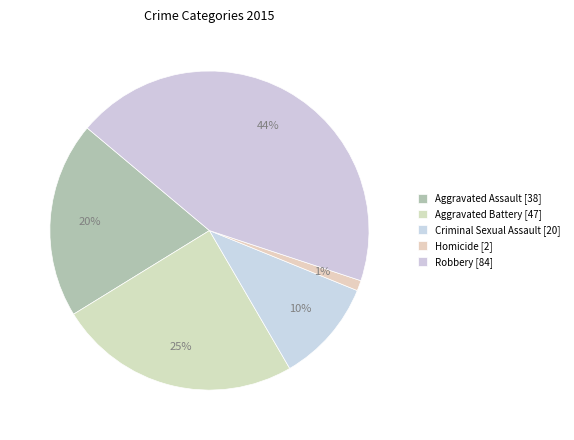

How many segments does this pie chart have?

5